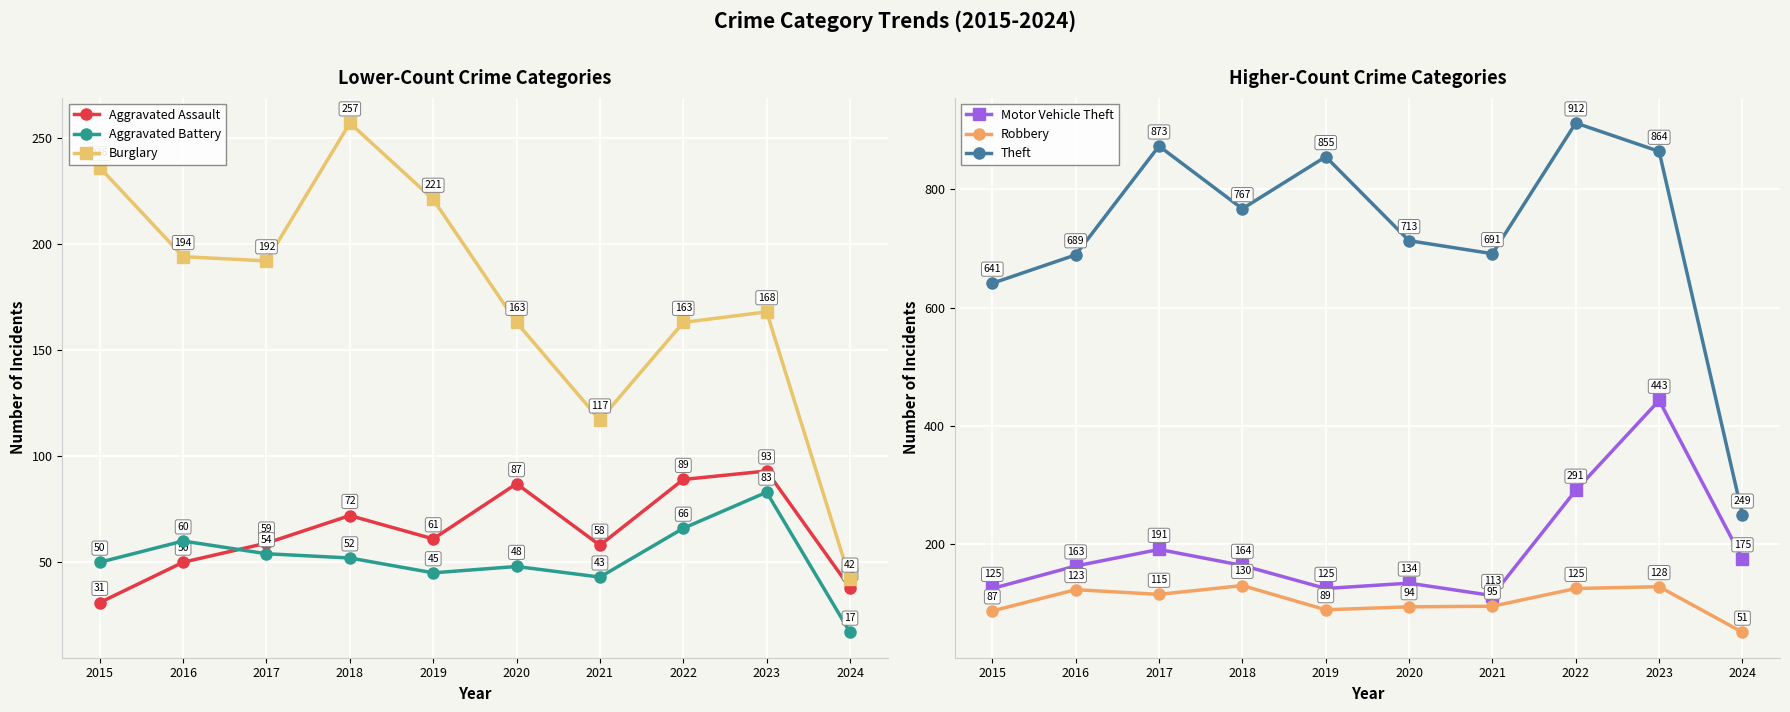

At which label does Burglary first exceed 192?

2015